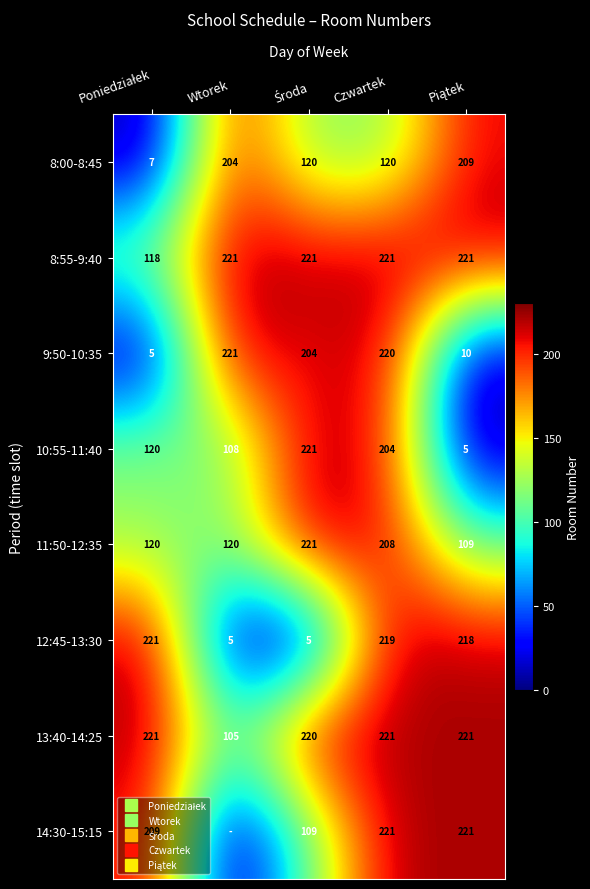

The 8:55-9:40 series shows 221 at Środa. True or false?

True